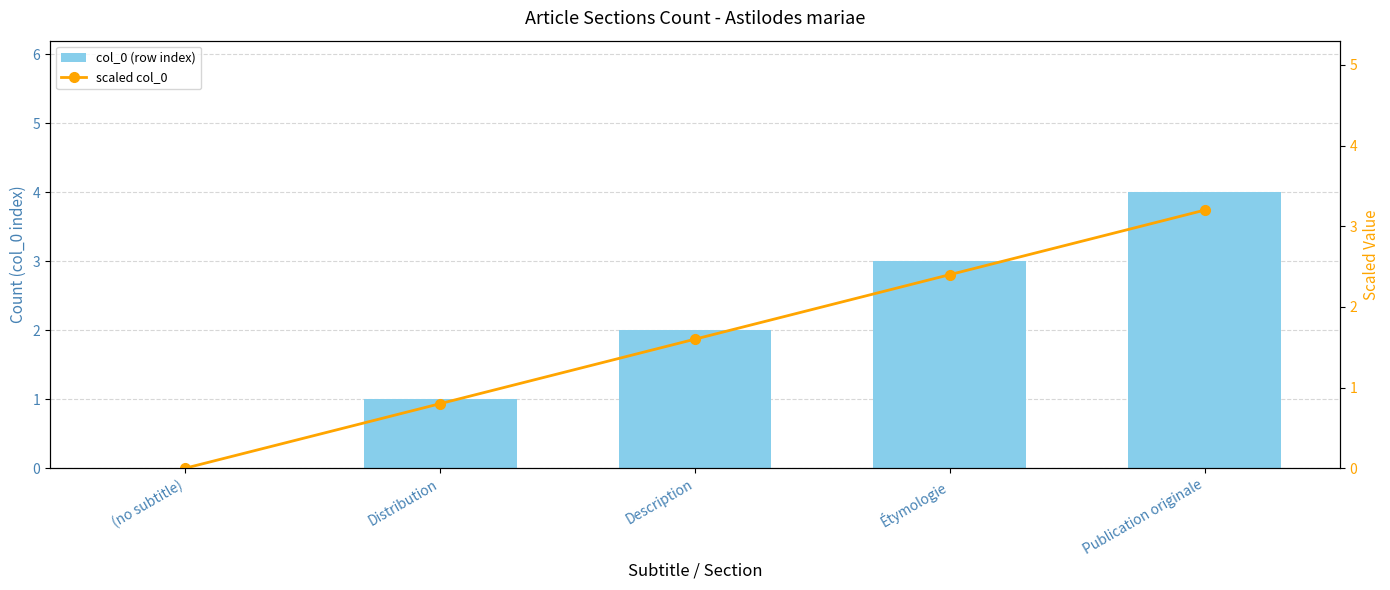

Which has a higher value, Description or (no subtitle)?

Description